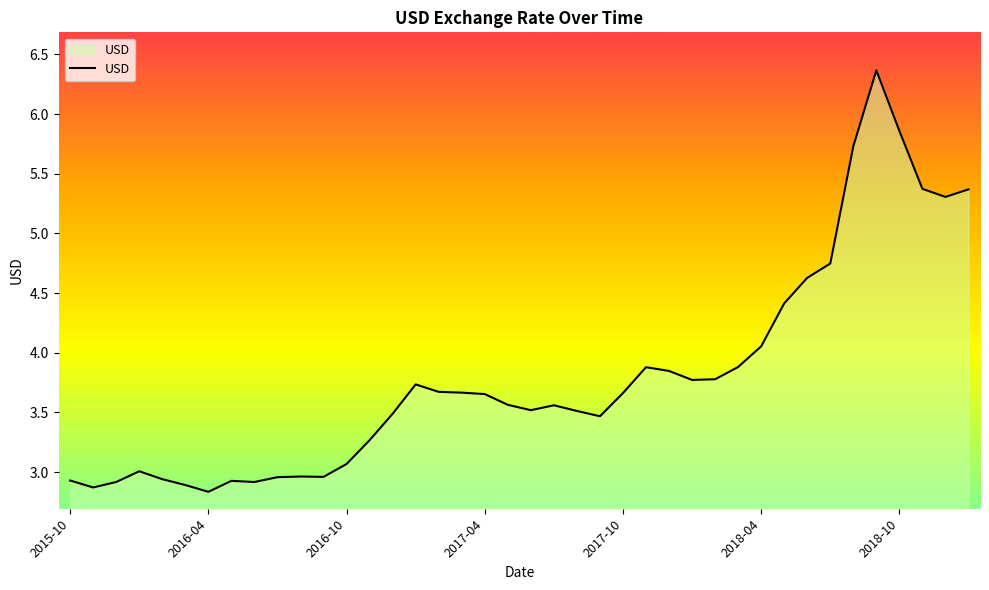

True or false: there are more than 2 points higher than both neighbors.

True